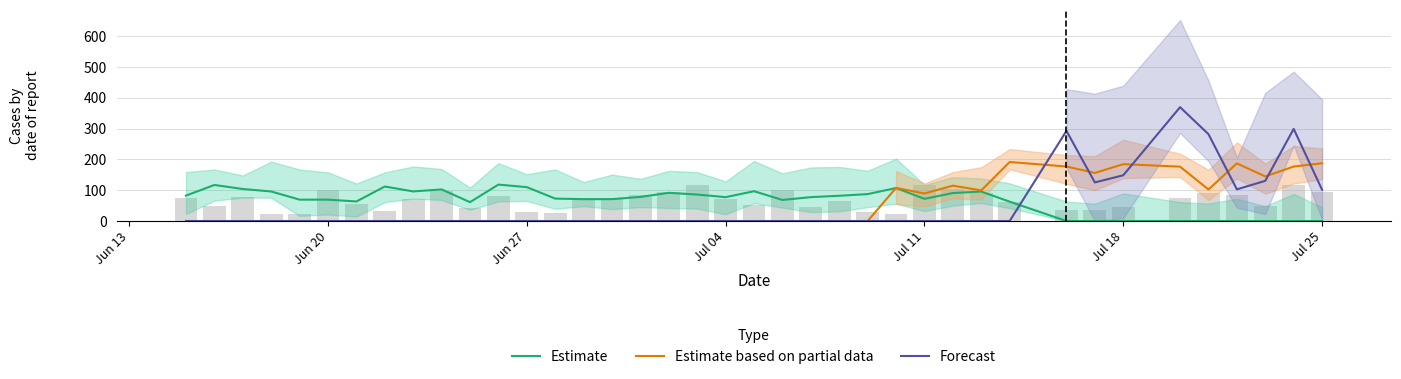

How many values in the Forecast series exceed 0?

9